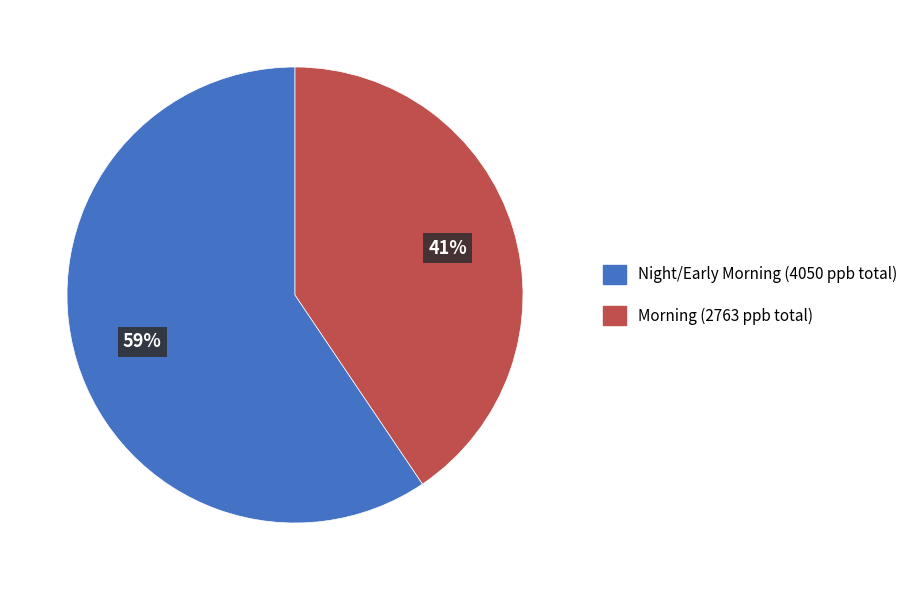

Do Morning (2763 ppb total) and Night/Early Morning (4050 ppb total) together represent more than half of the pie?

Yes